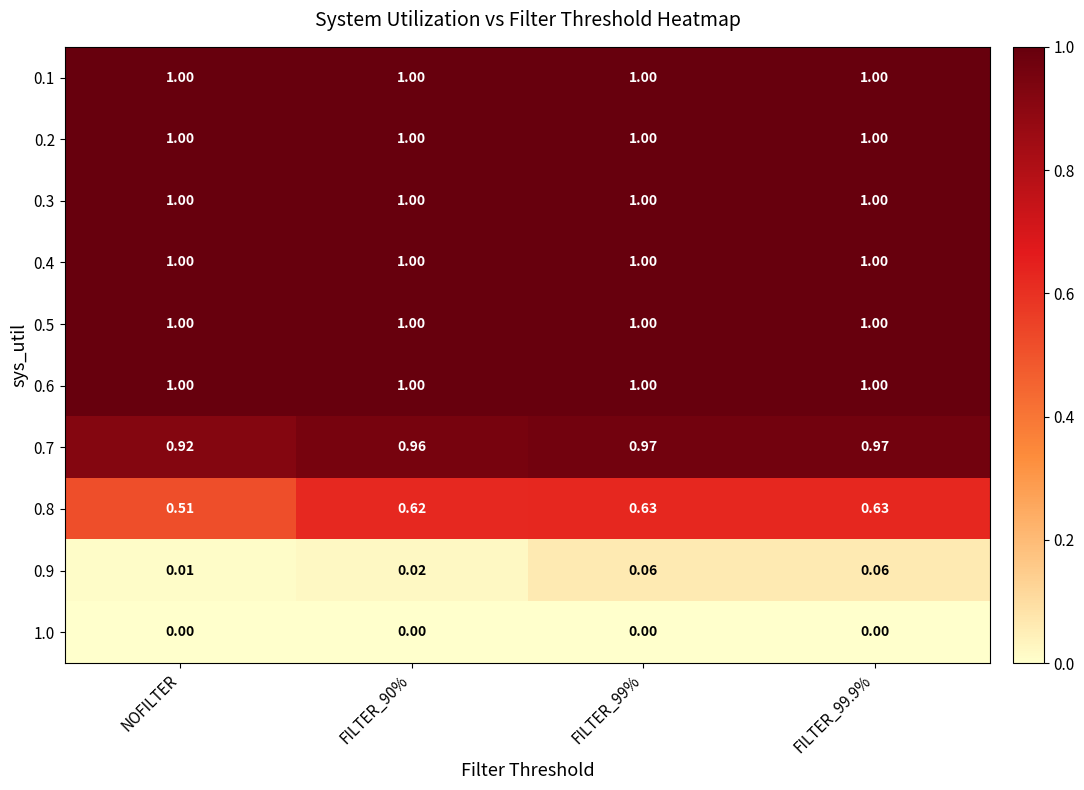

At how many categories does at least one series exceed 0?

4